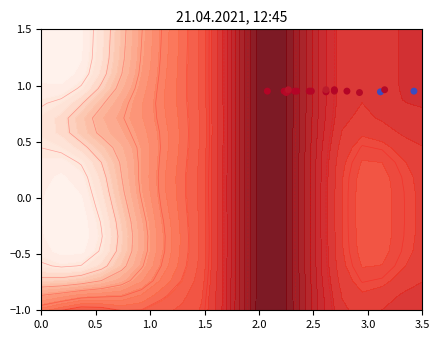

The chart shows a value of 1.7 at 19. True or false?

False